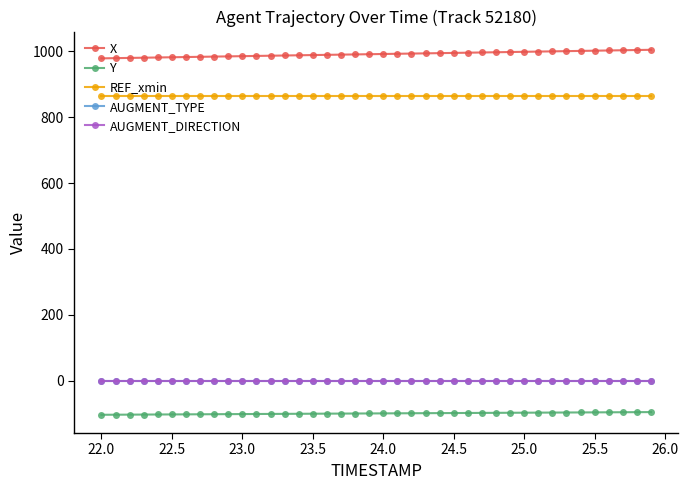

True or false: AUGMENT_DIRECTION and AUGMENT_TYPE cross at least once.

False